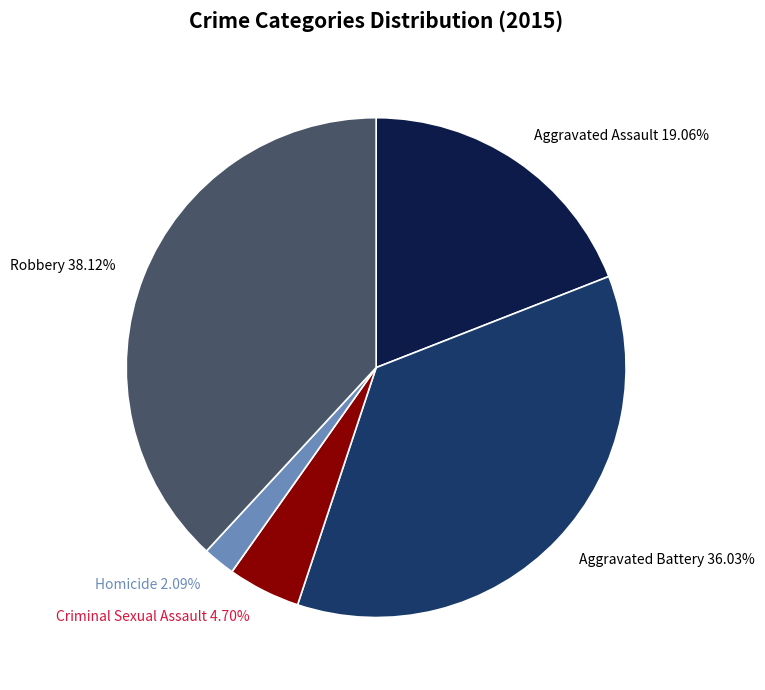

How many segments does this pie chart have?

5